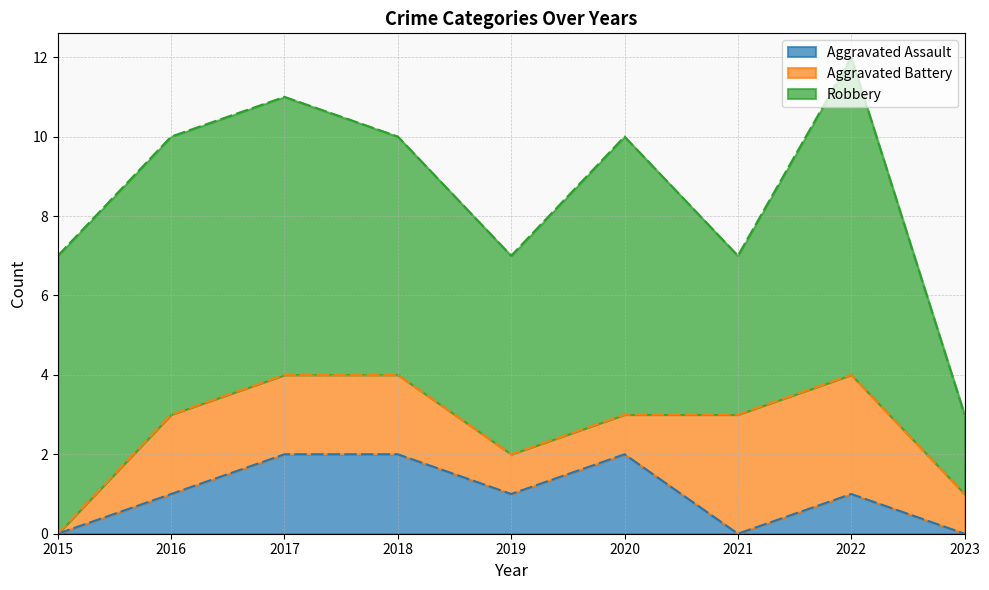

Does the chart have visible grid lines?

Yes